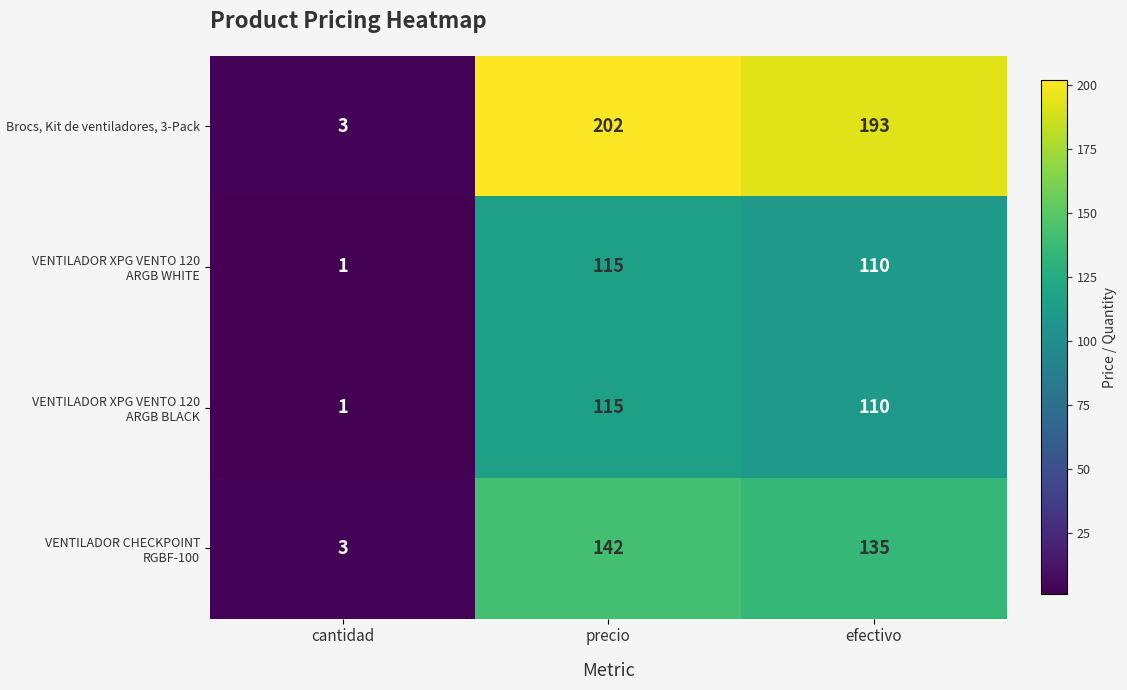

What is the difference between the second highest and minimum values in the VENTILADOR XPG VENTO 120 ARGB WHITE series?

109